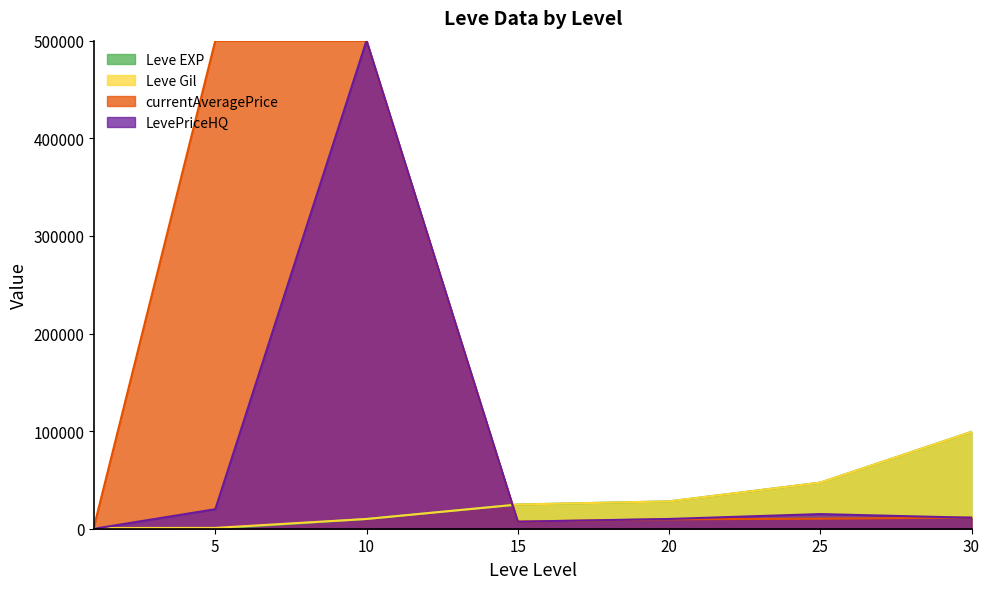

Where do currentAveragePrice and Leve Gil first cross each other?

1 and 5